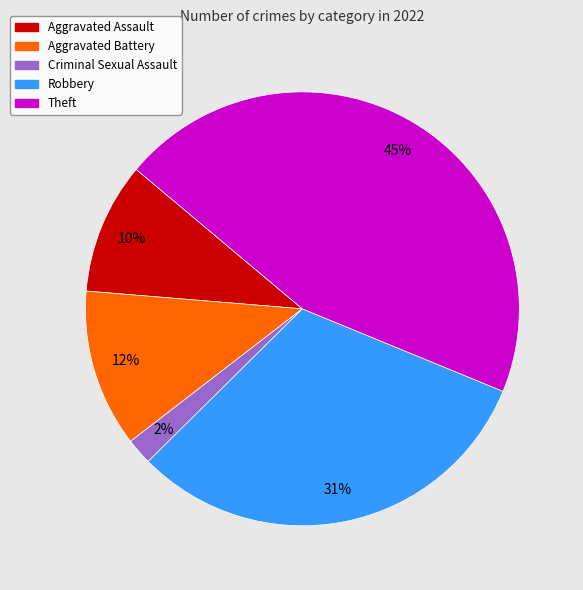

To the nearest percent, what is the difference between the largest and smallest slice percentages?

43%